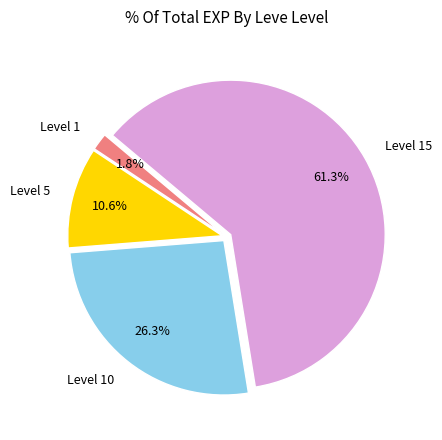

To the nearest percent, what is the average slice percentage?

25%